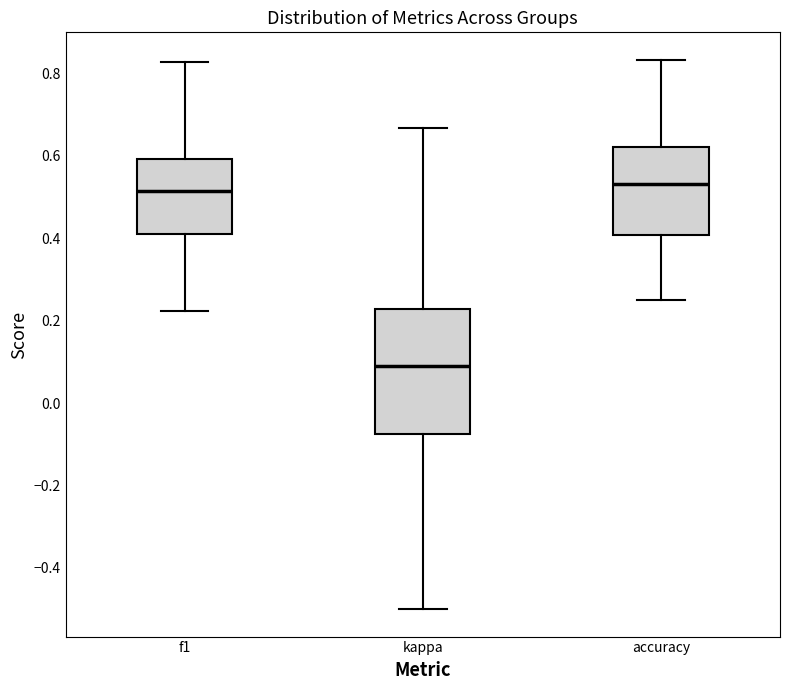

Which box has the lowest median line?

kappa